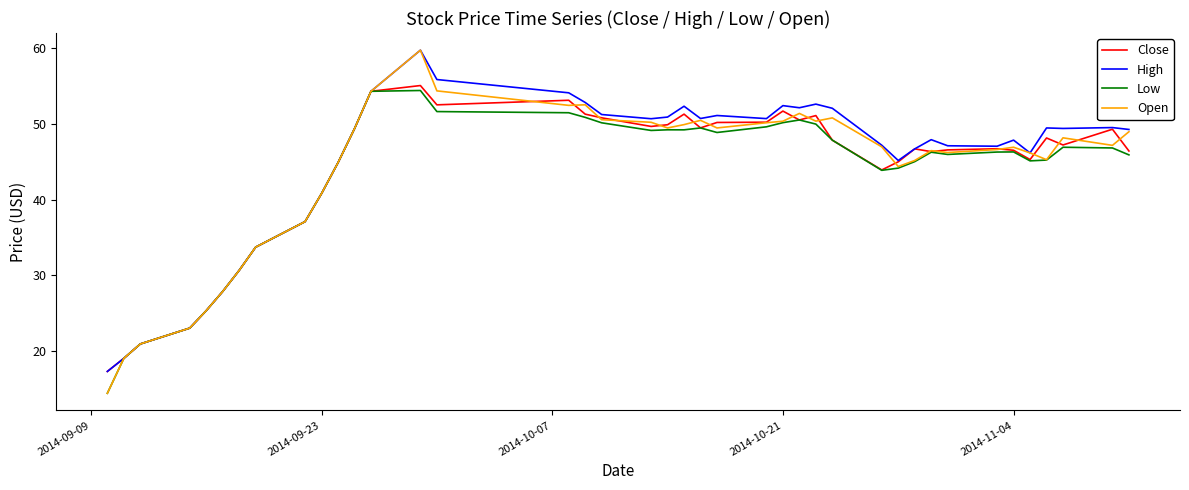

What is the lowest value of the Low series?

14.4